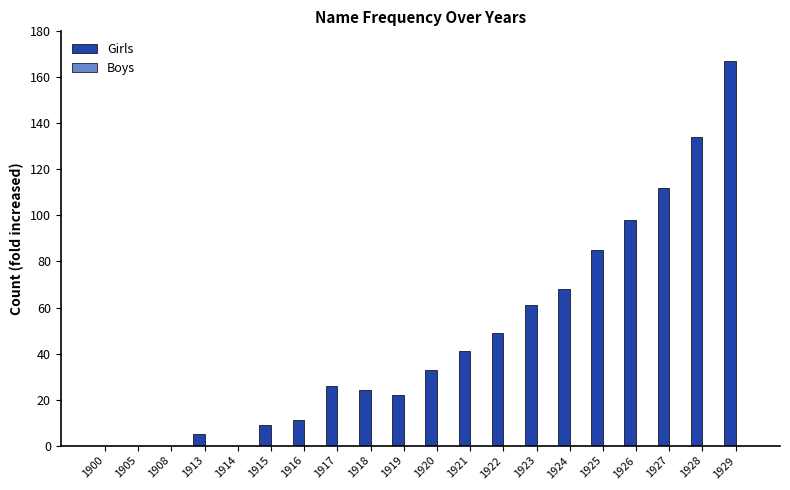

Reading left to right, transcribe all the data shown in this chart.

1900=0	1905=0	1908=0	1913=5	1914=0	1915=9	1916=11	1917=26	1918=24	1919=22	1920=33	1921=41	1922=49	1923=61	1924=68	1925=85	1926=98	1927=112	1928=134	1929=167